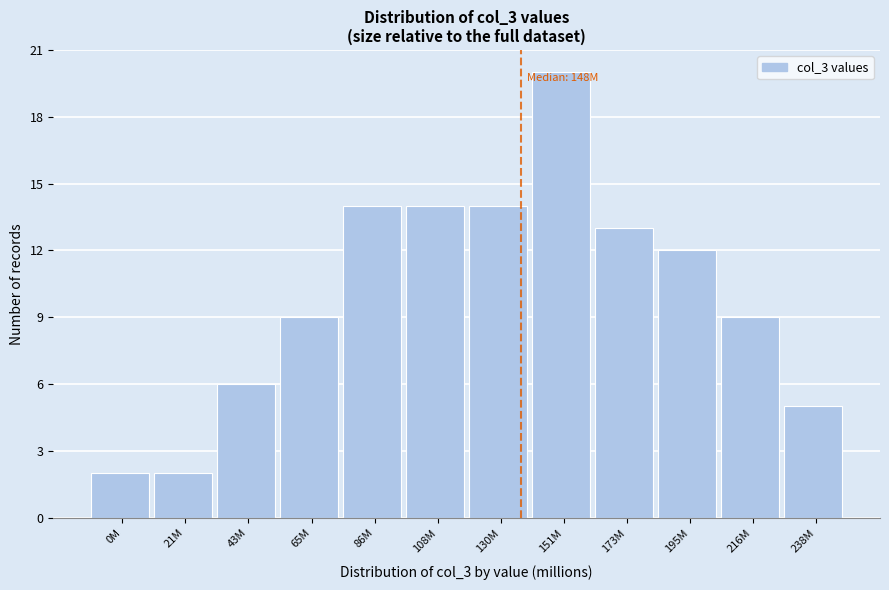

Reading left to right, extract all data points from this chart.

2	2	6	9	14	14	14	20	13	12	9	5